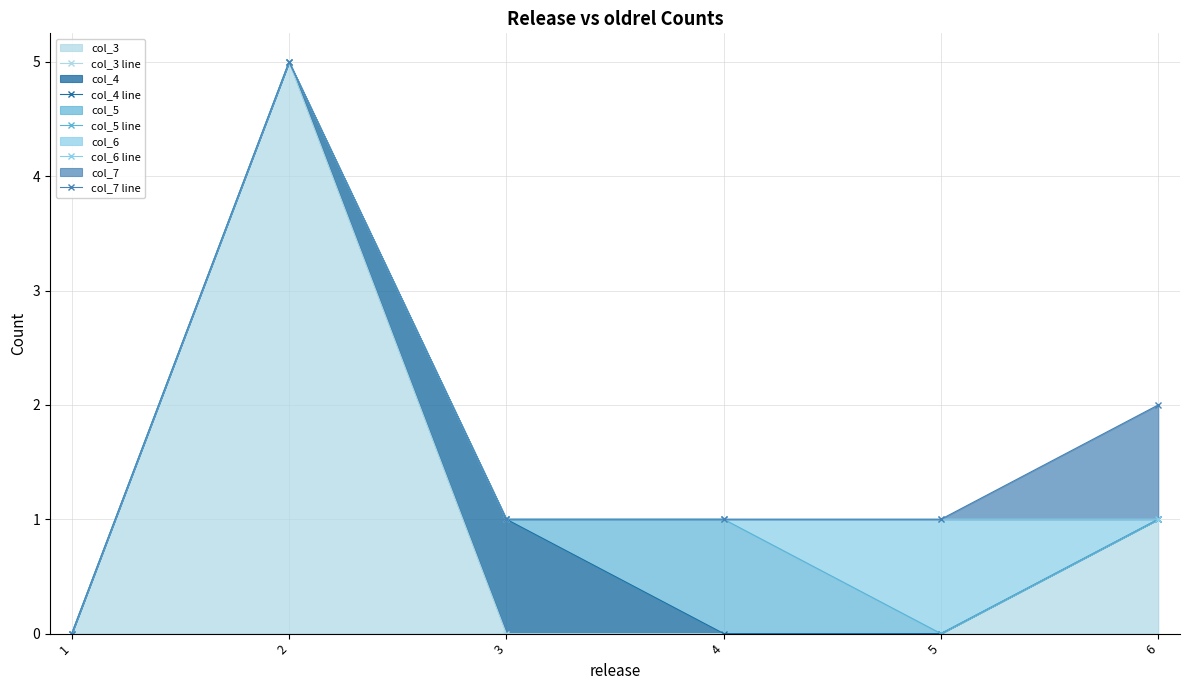

True or false: col_4 line has more than 2 points higher than both neighbors.

False